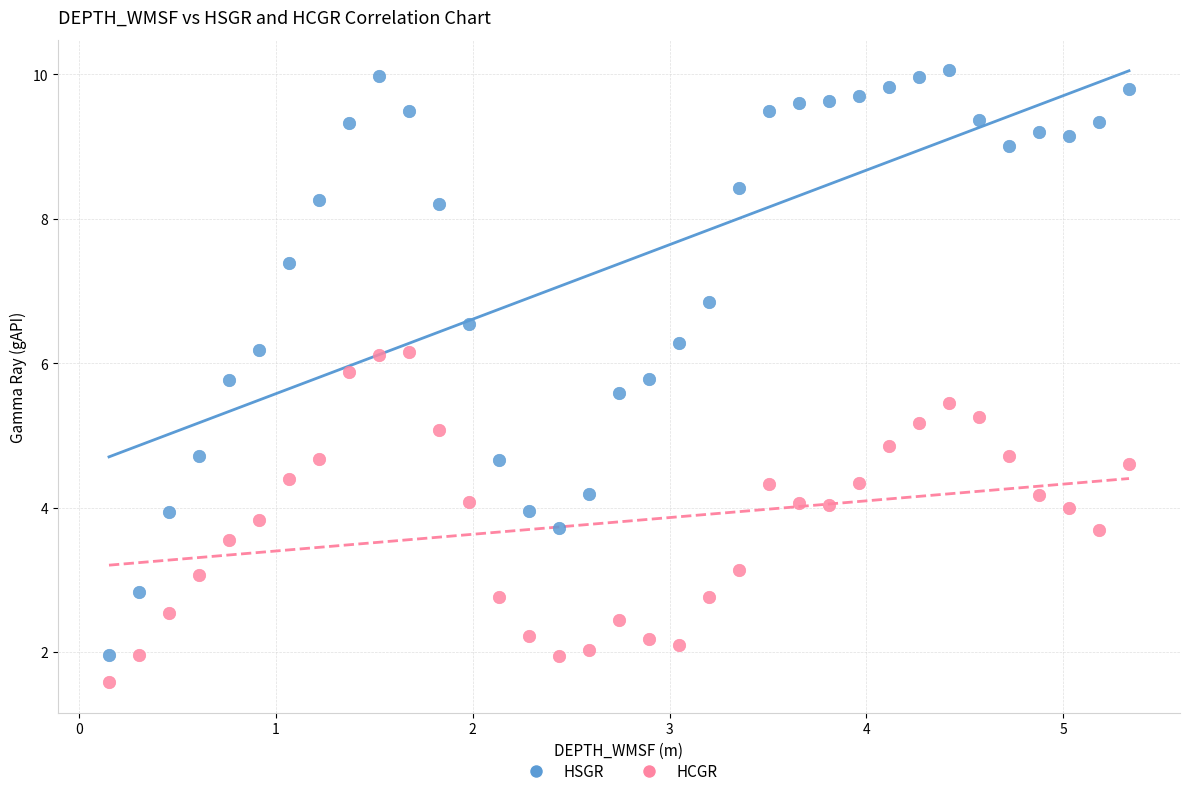

Which series has the widest spread of Y values?

HSGR